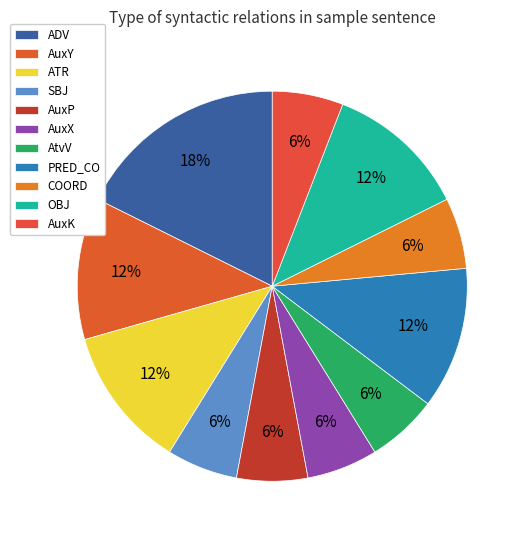

What portion of the pie excludes COORD?

94.1%